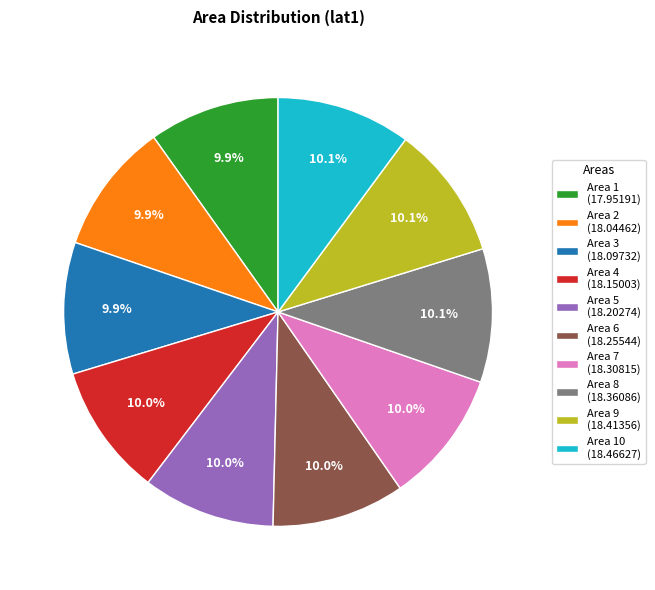

What portion of the pie excludes Area 8 (18.36086)?

89.9%